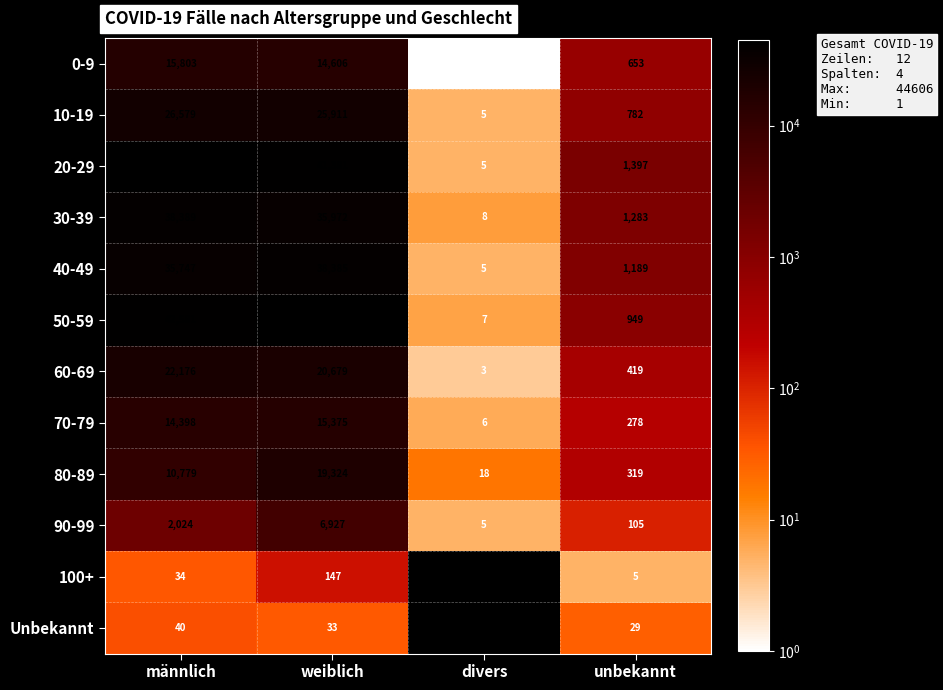

The 70-79 series shows 22978 at männlich. True or false?

False